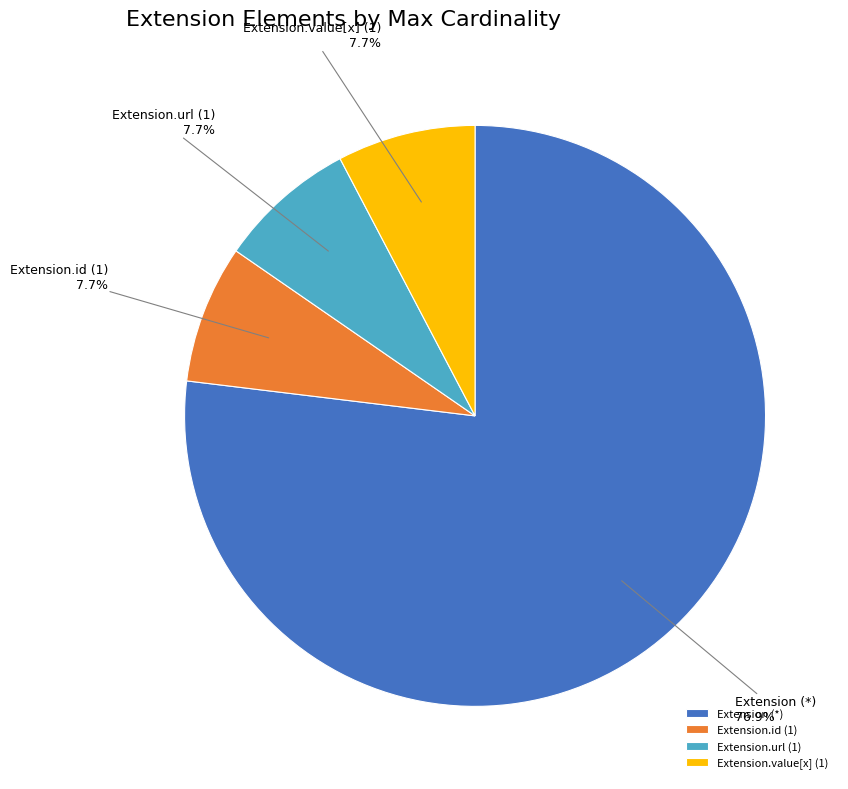

Does Extension (*) account for over 50% of the chart?

Yes